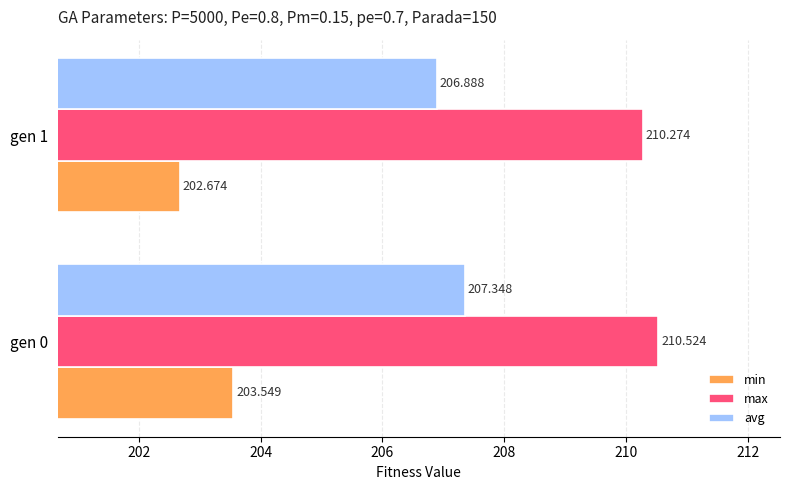

What are all the series names shown in the legend?

min, max, avg